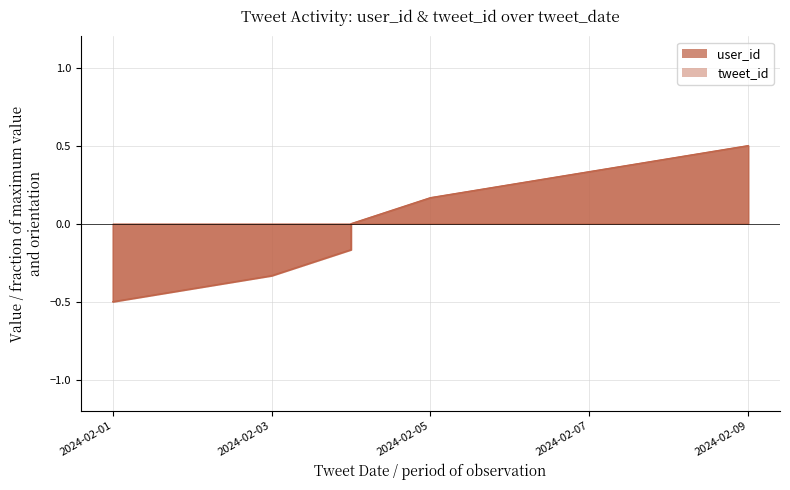

True or false: user_id and tweet_id cross at least once.

False